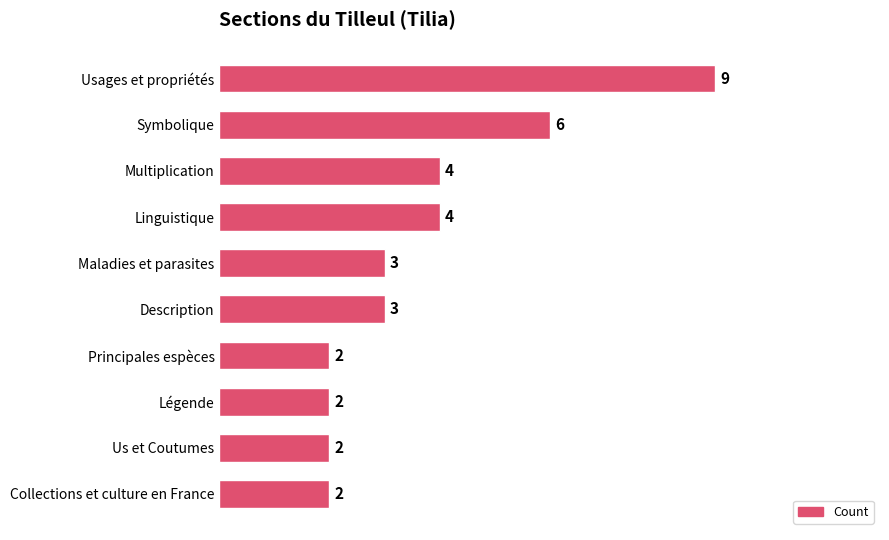

What is the sum of all values?

37